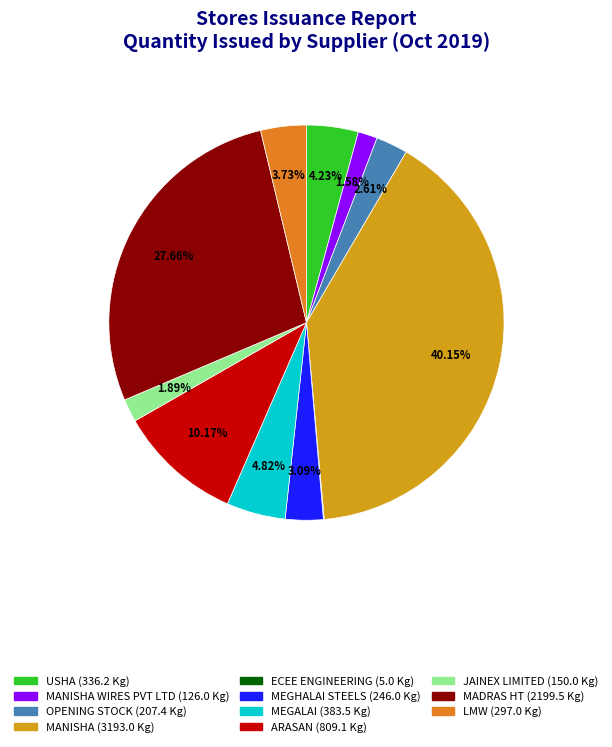

Is there a majority slice in this chart?

No